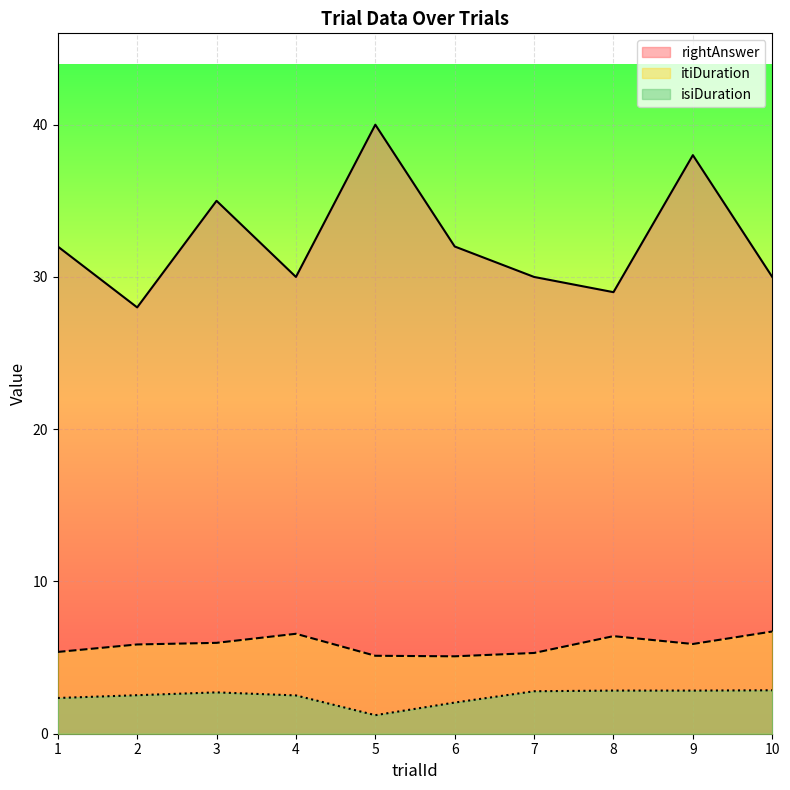

True or false: itiDuration has a value of 1.7 at 4.

False